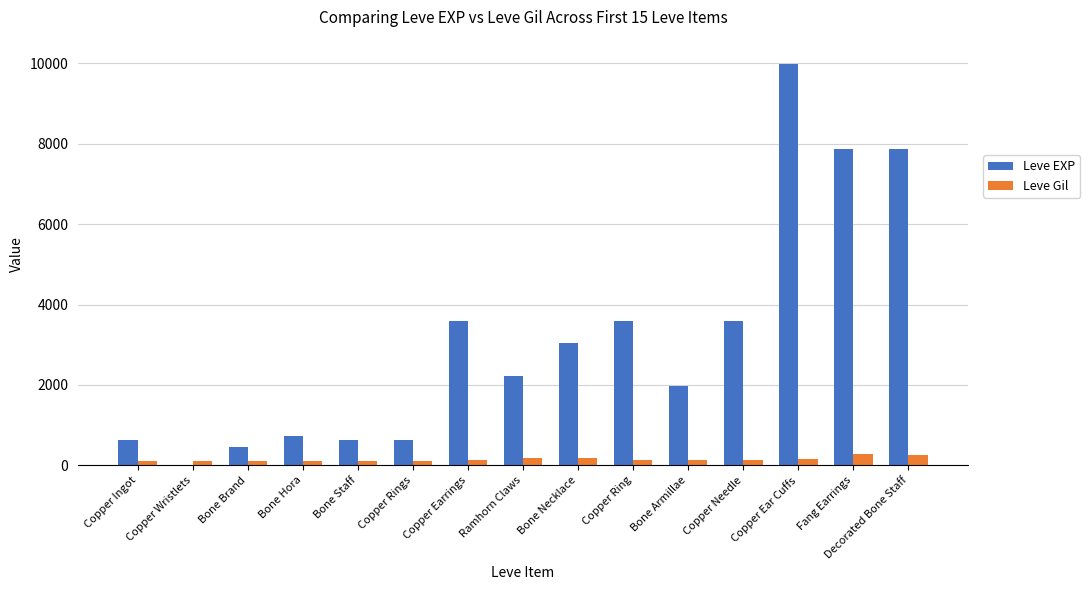

At which category is the sum across all series the highest?

Copper Ear Cuffs